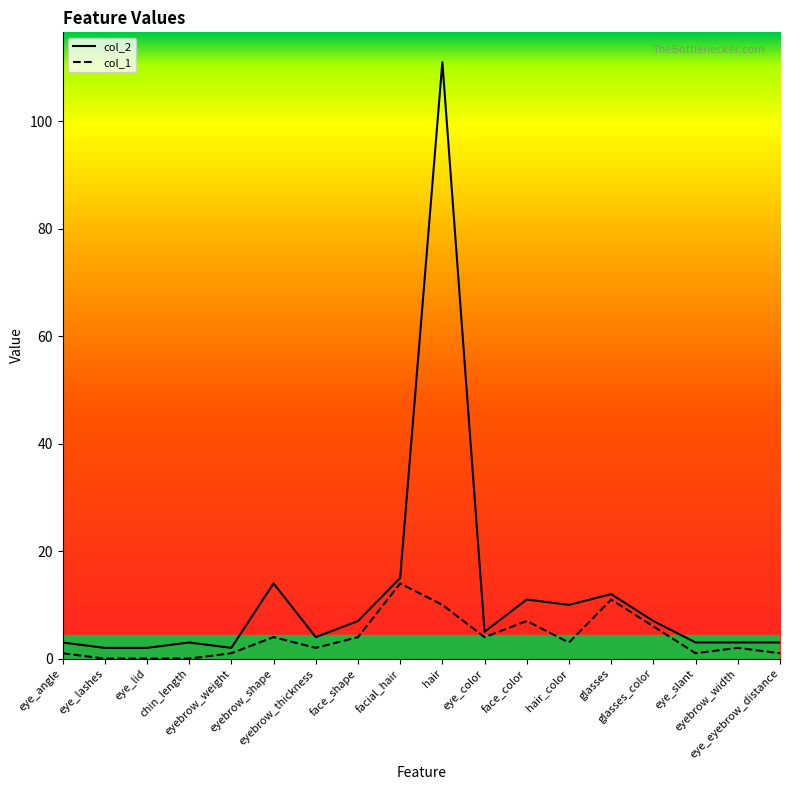

Between eyebrow_weight and hair_color, which is larger?

hair_color